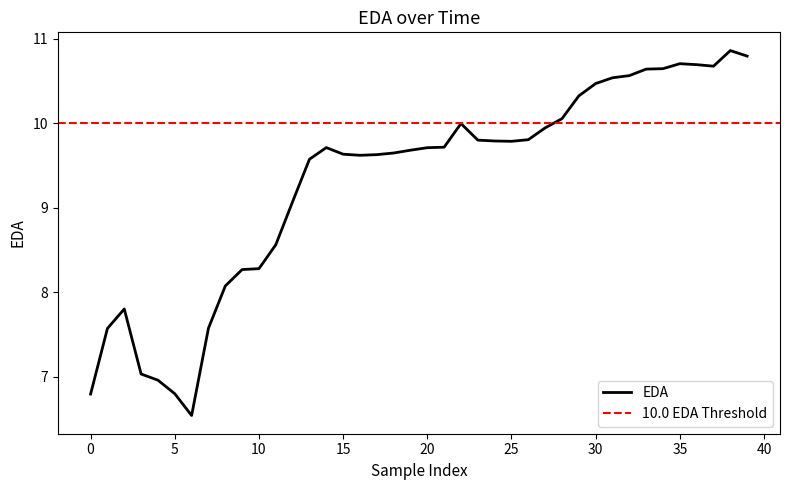

What is the difference between the values at 24 and 13?

0.2